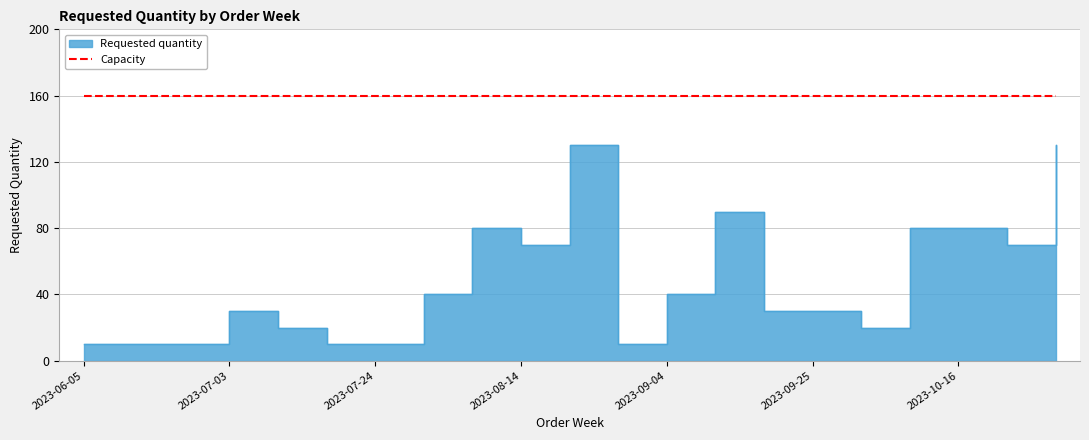

What is the average value?

48